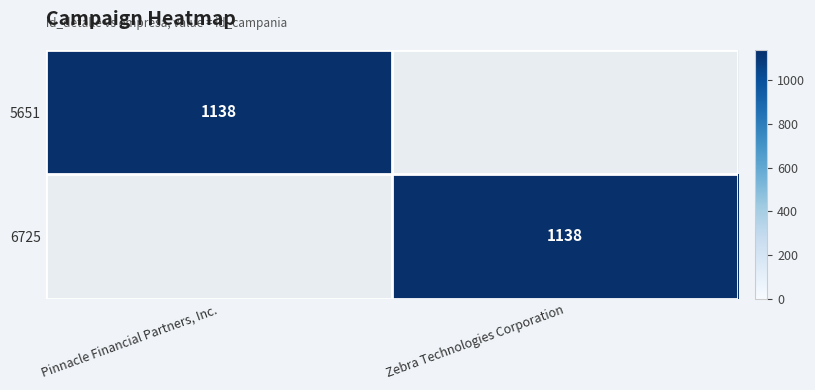

Which has a higher value, Pinnacle Financial Partners, Inc. or Zebra Technologies Corporation?

Pinnacle Financial Partners, Inc.